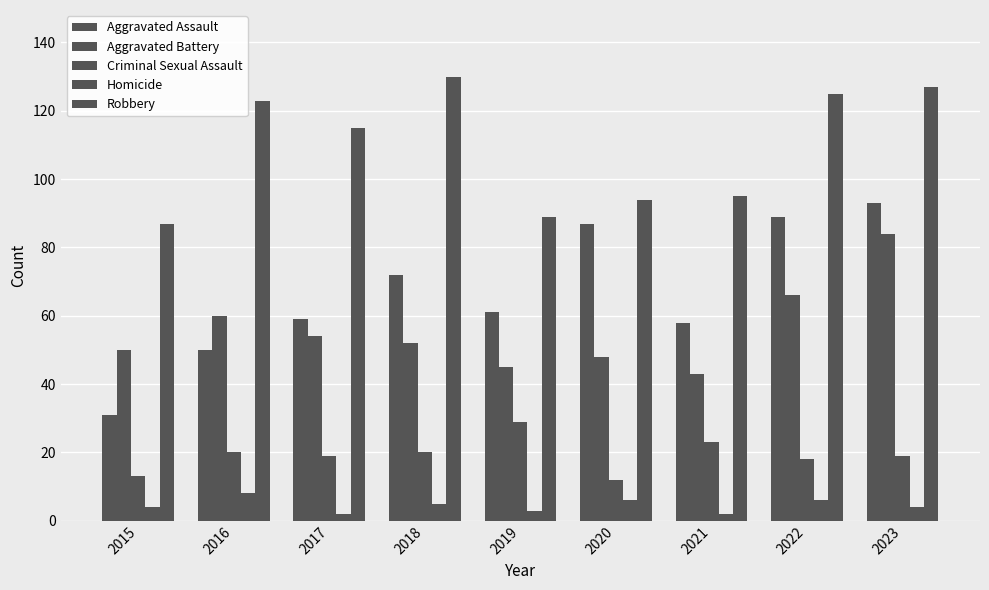

What is the value of the Criminal Sexual Assault bar at the 6th from the left?

12